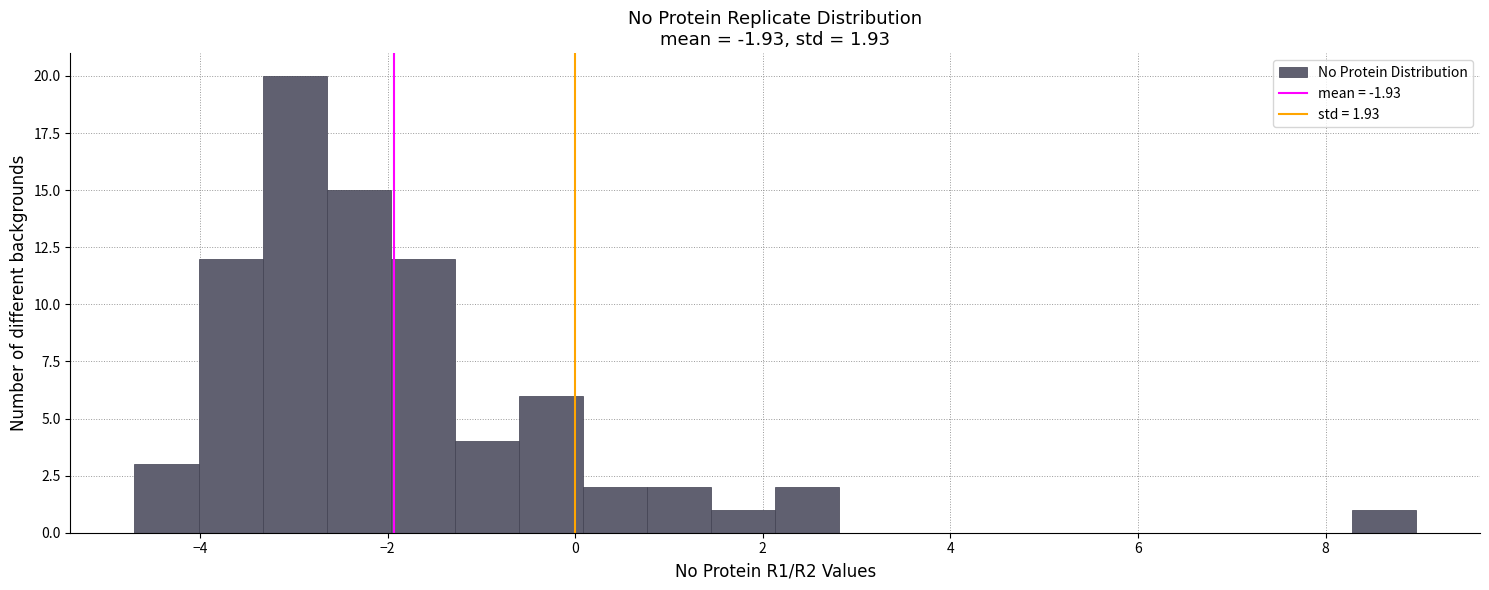

Around what value on the x-axis is the tallest bar? Give the approximate position of its centre, as read against the axis.

-3.0